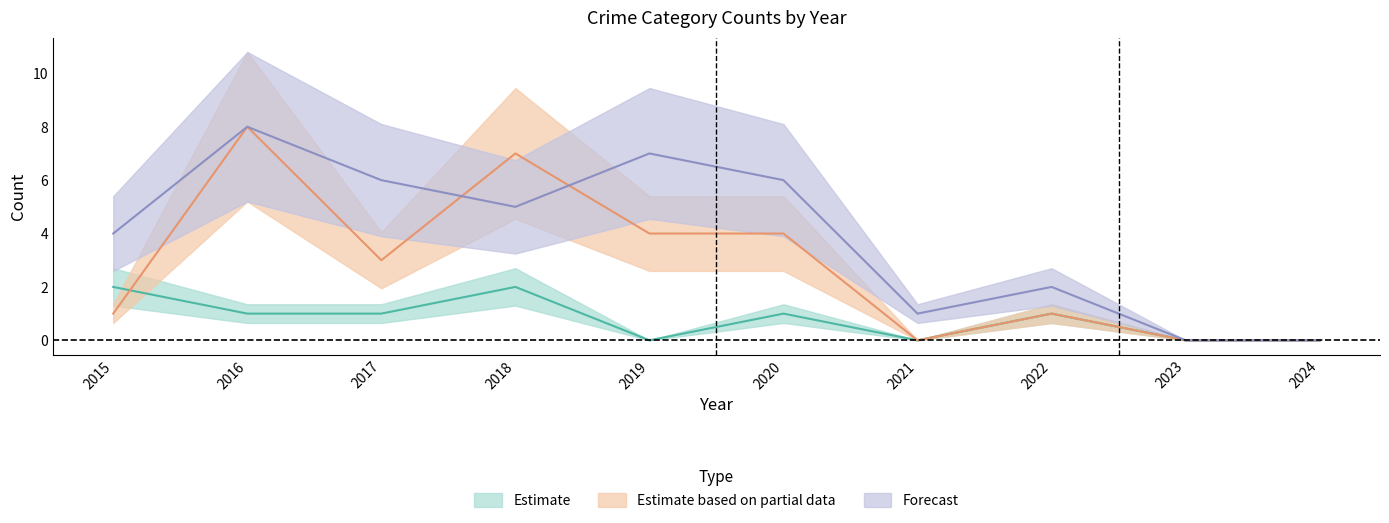

Reading right to left, transcribe all the data shown in this chart.

Aggravated Assault: 2024=0	2023=0	2022=1	2021=0	2020=1	2019=0	2018=2	2017=1	2016=1	2015=2
Robbery: 2024=0	2023=0	2022=1	2021=0	2020=4	2019=4	2018=7	2017=3	2016=8	2015=1
Theft: 2024=0	2023=0	2022=2	2021=1	2020=6	2019=7	2018=5	2017=6	2016=8	2015=4